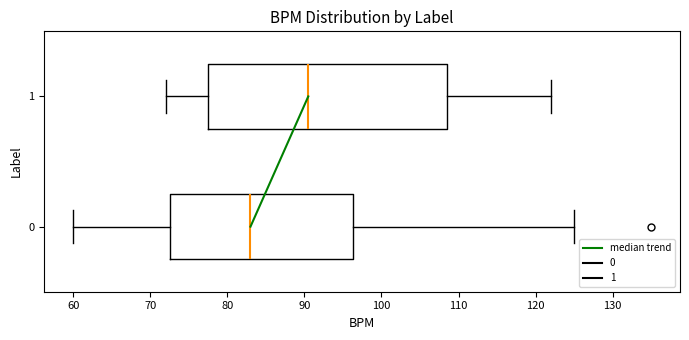

Which box is the widest, from its left edge to its right edge?

1